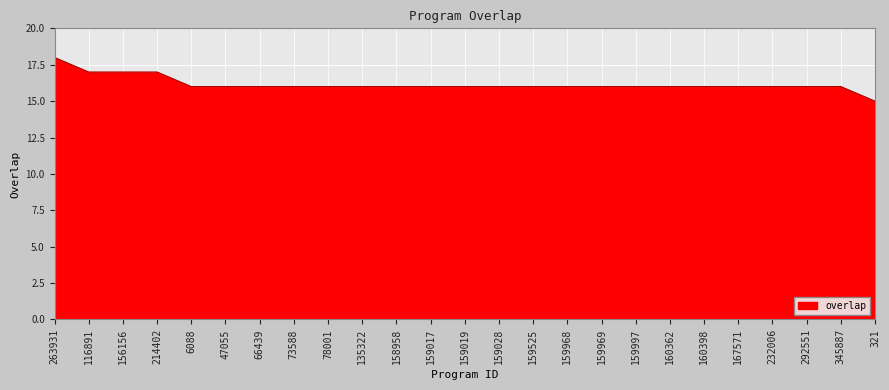

Read the value at 160398.

16